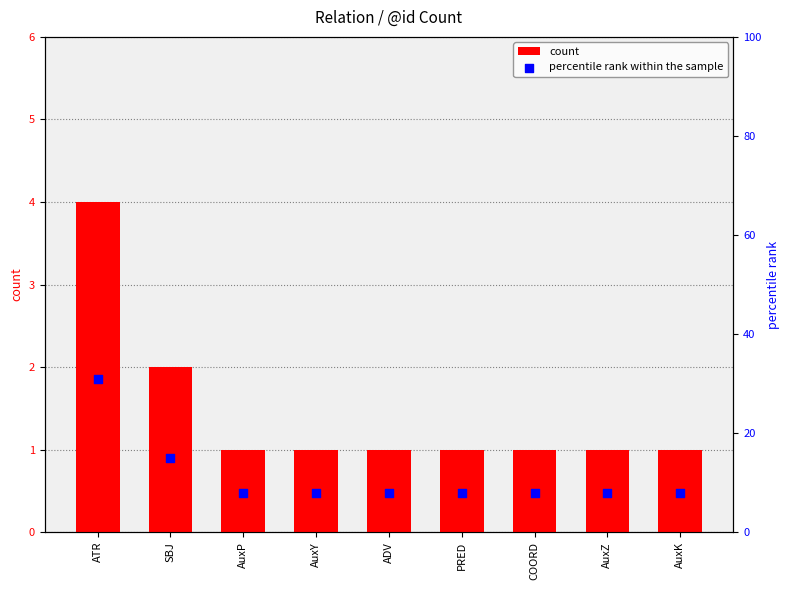

What are all the series names shown in the legend?

count, percentile rank within the sample